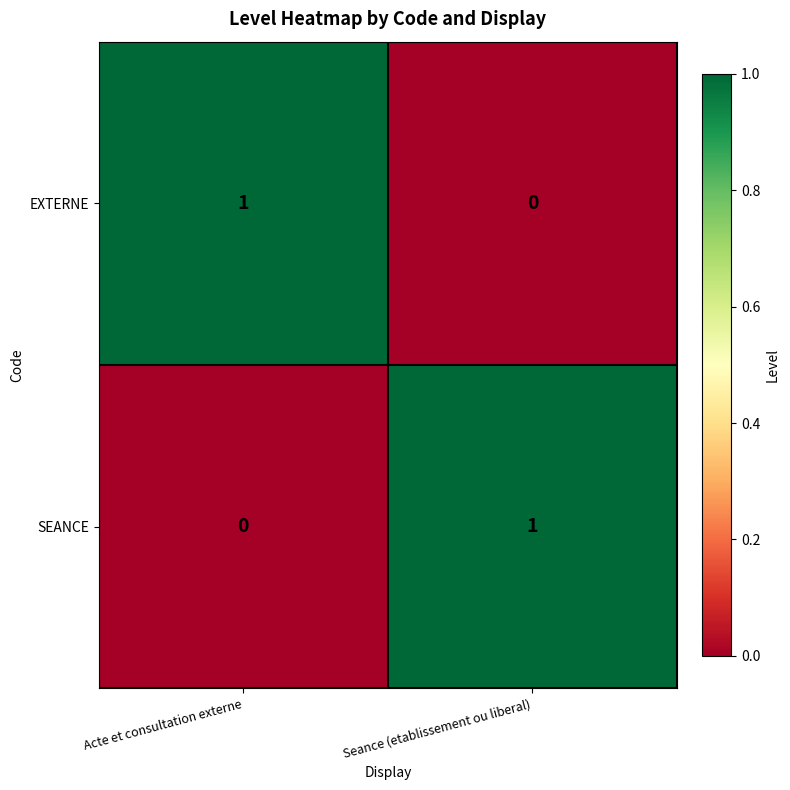

What is the spread (max minus min) of values at Seance (etablissement ou liberal)?

1